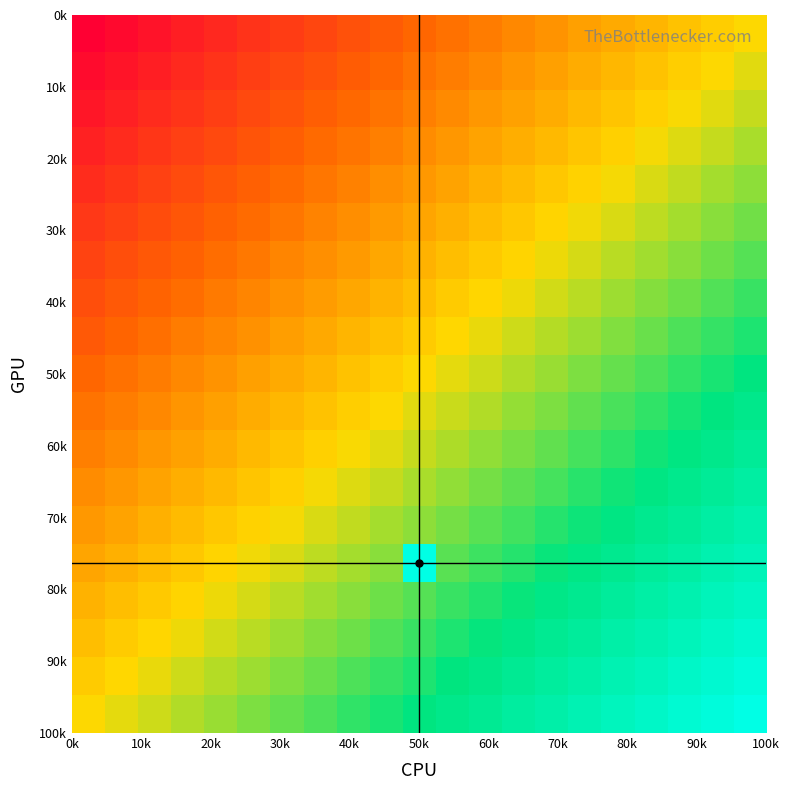

What is the greatest value displayed?

1.0